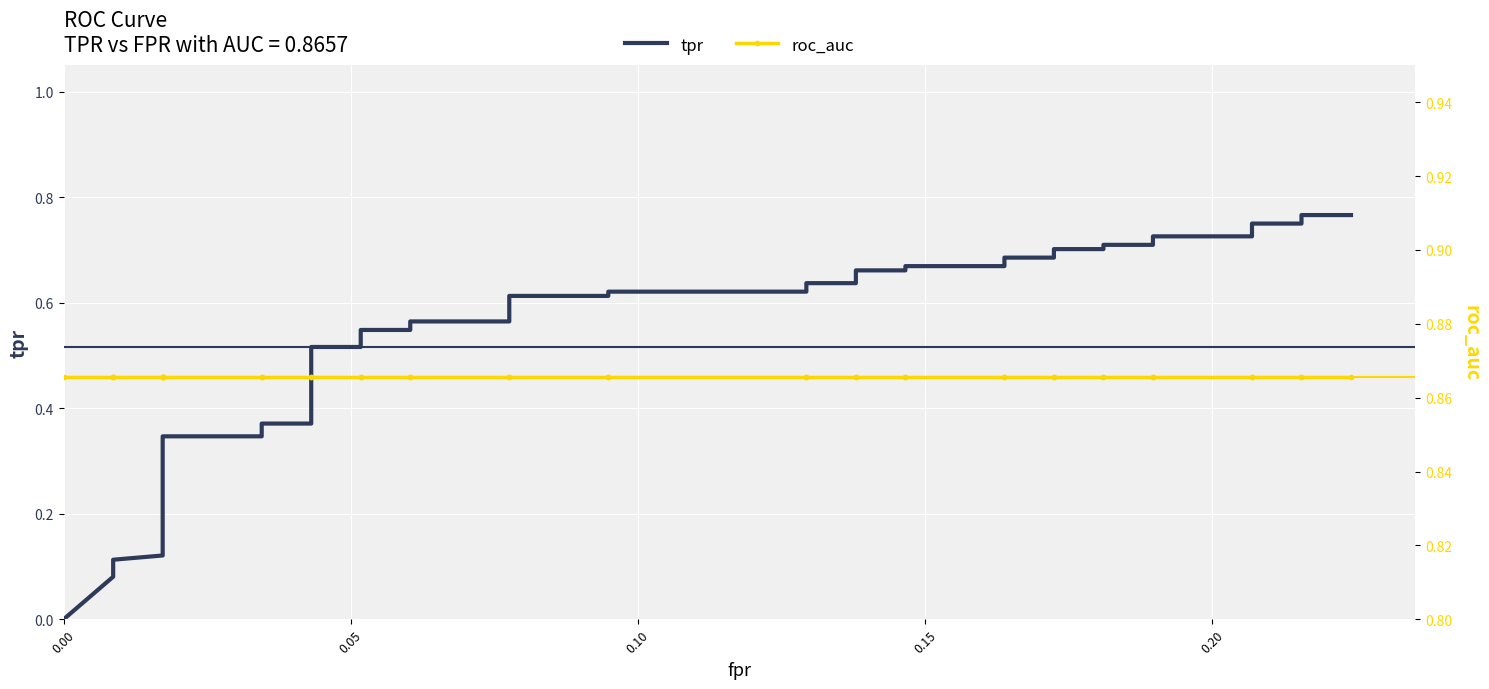

List the series in order of their overall mean, highest first.

roc_auc, tpr